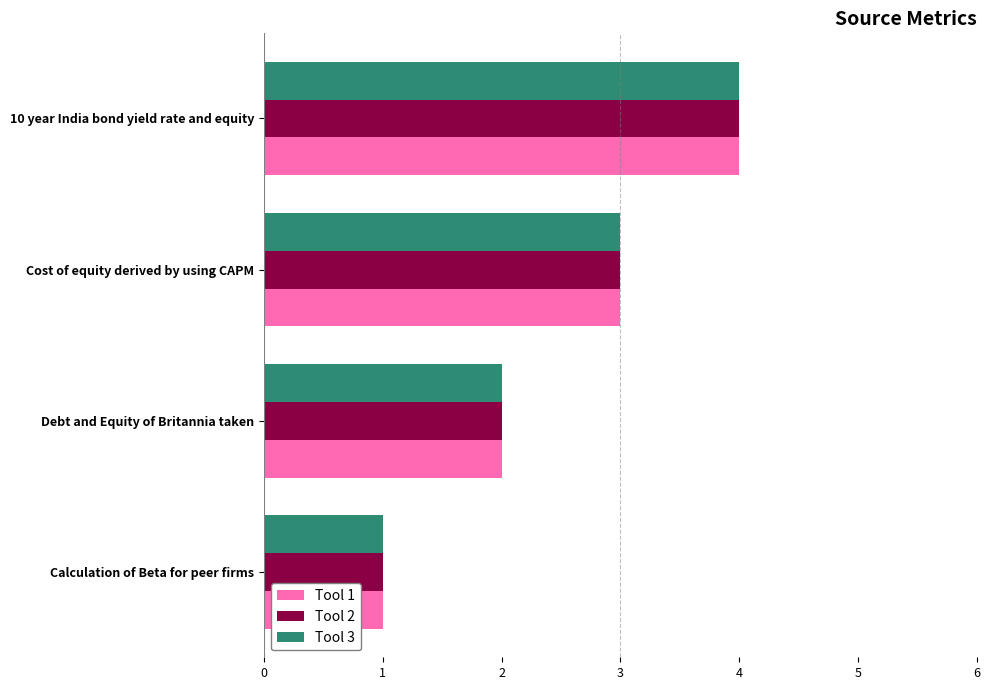

What are all the series names shown in the legend?

Tool 1, Tool 2, Tool 3